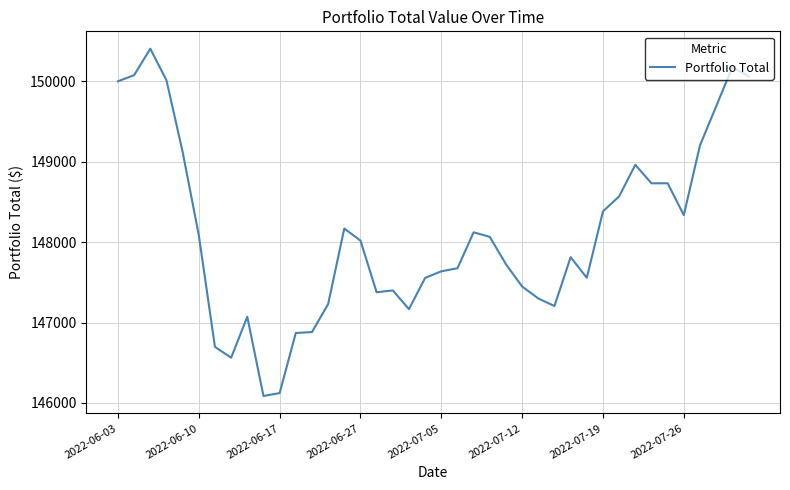

What is the minimum value shown in the chart?

146085.9